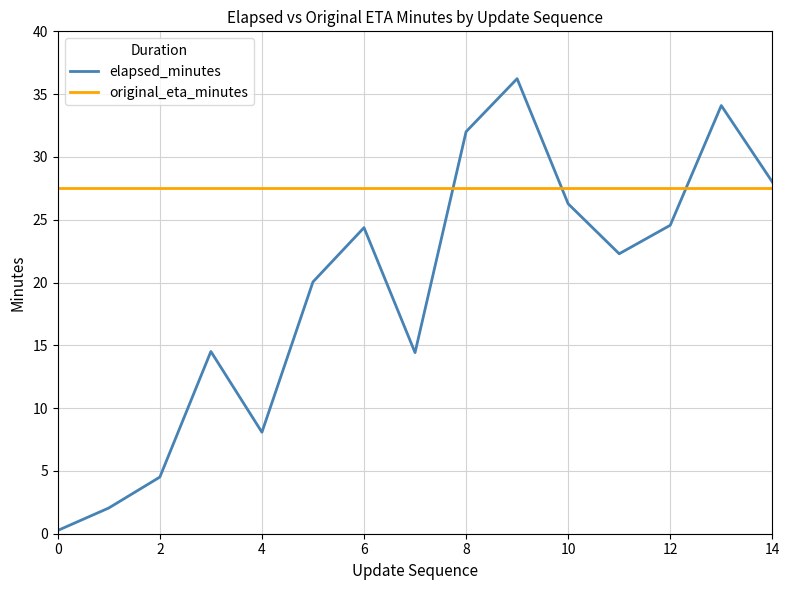

What is the difference between the maximum and minimum values in the elapsed_minutes series?

36.0